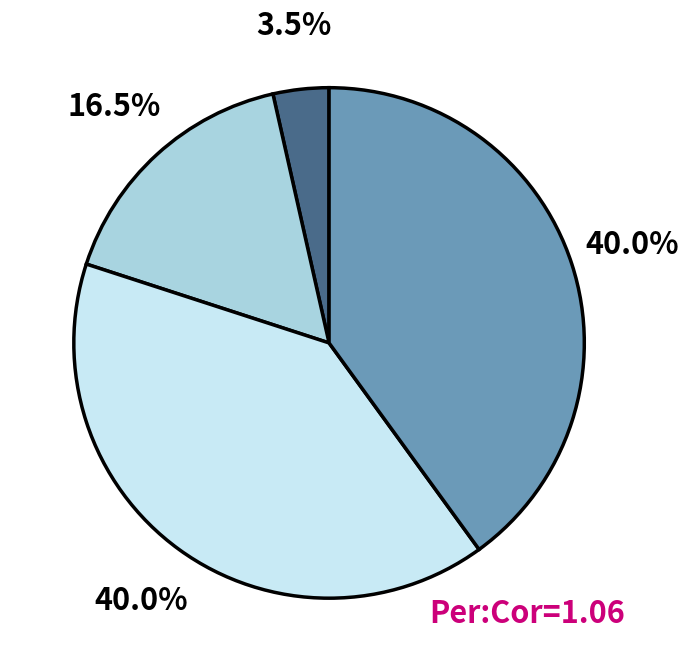

Does any single category account for the majority?

No